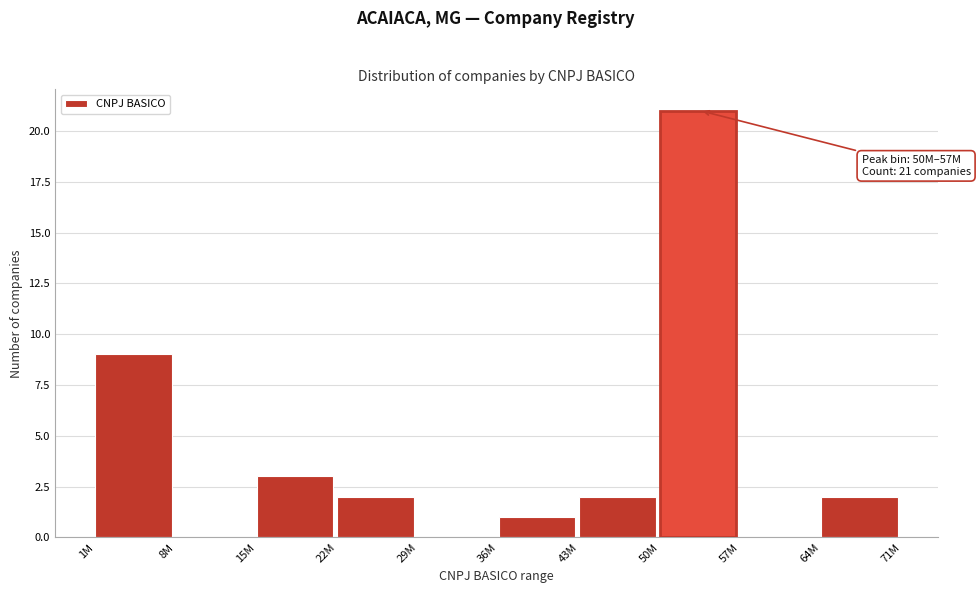

Reading right to left, what are all the values shown in this chart?

64M=2	57M=0	50M=21	43M=2	36M=1	29M=0	22M=2	15M=3	8M=0	1M=9